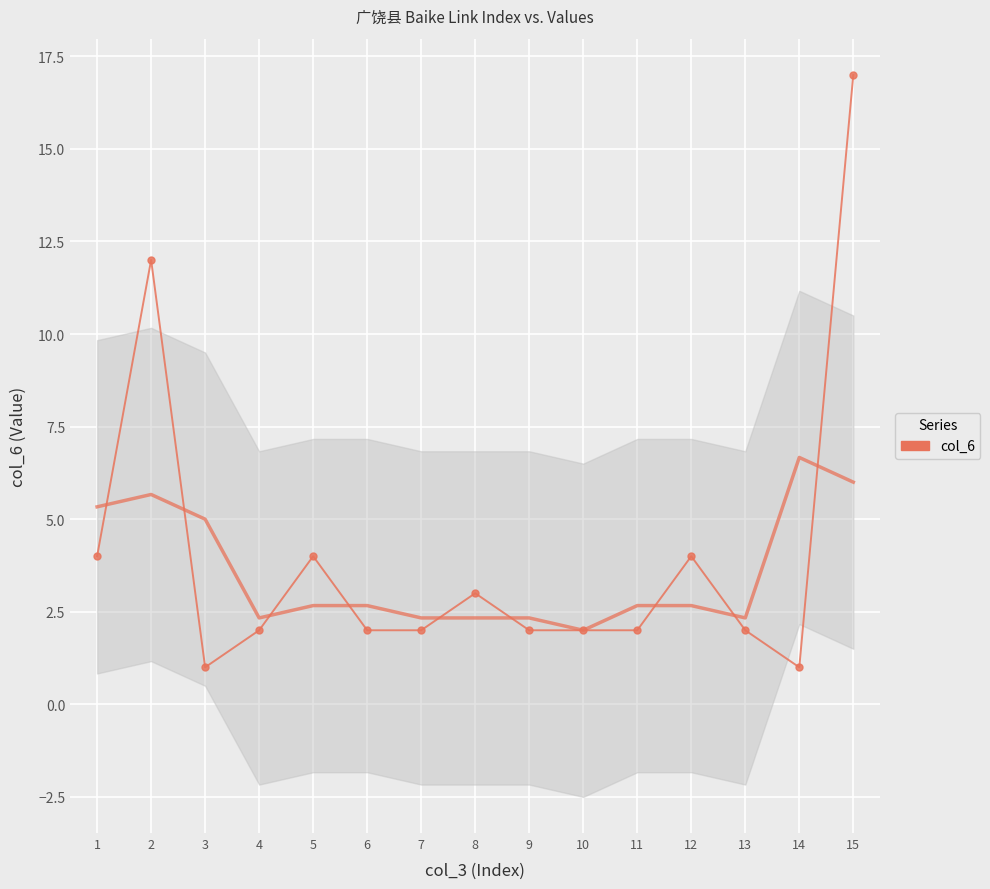

The value at 2 is 12. True or false?

True